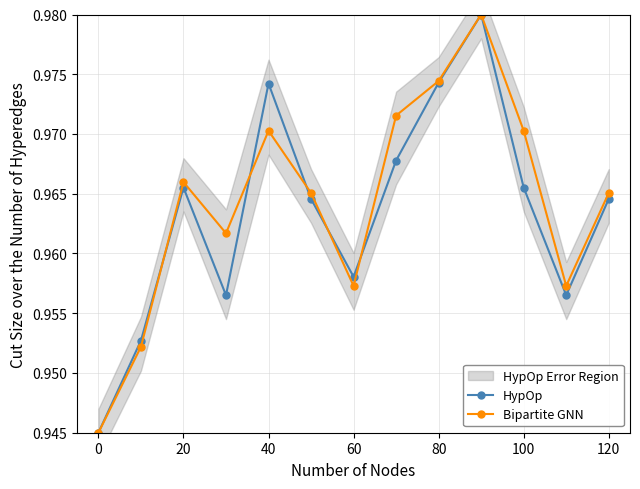

List the series in order of their peak value, lowest first.

HypOp, Bipartite GNN